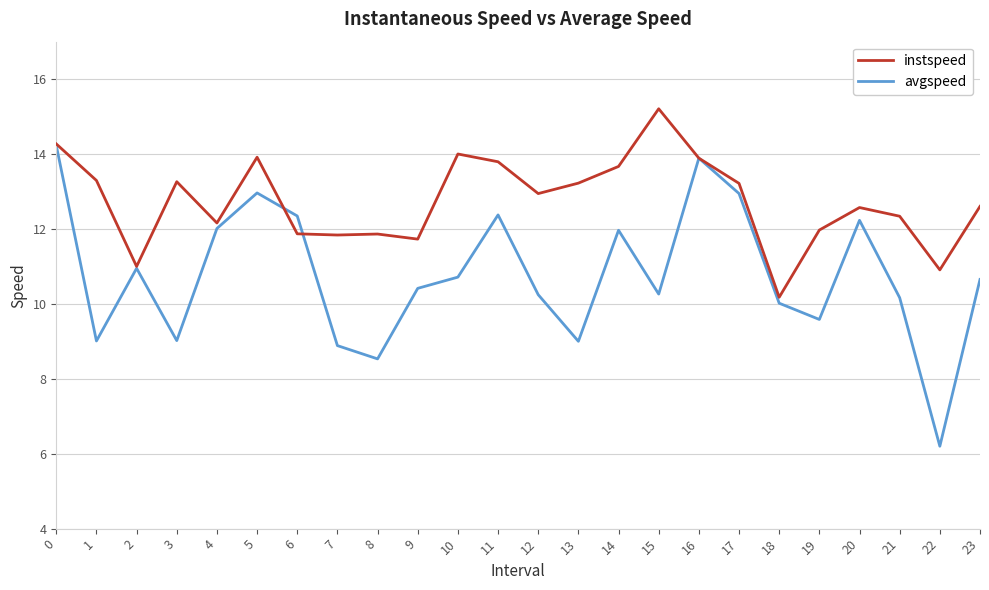

What is the difference between the maximum and minimum values in the instspeed series?

5.0